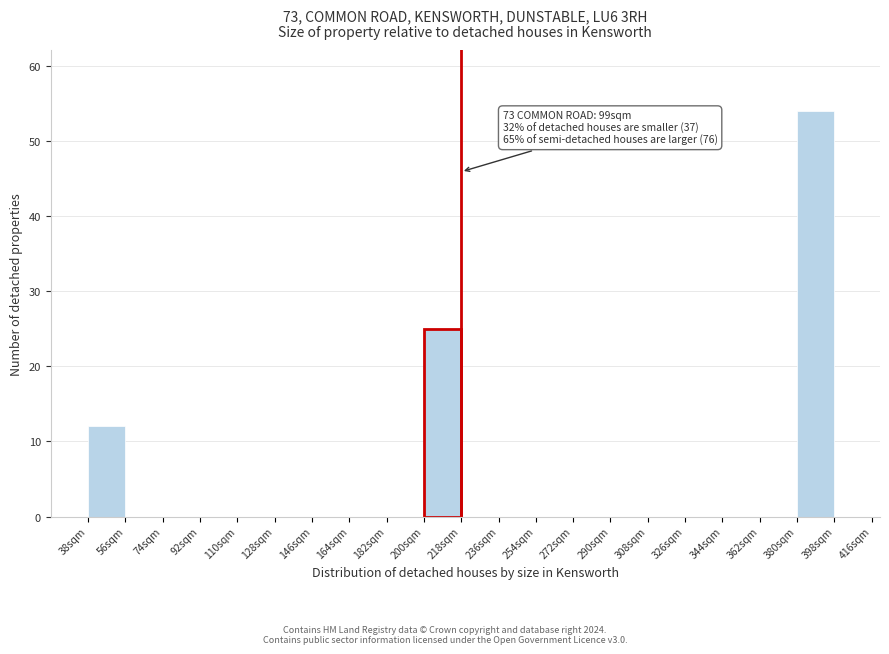

Which range on the x-axis has the tallest bar?

380 to 398